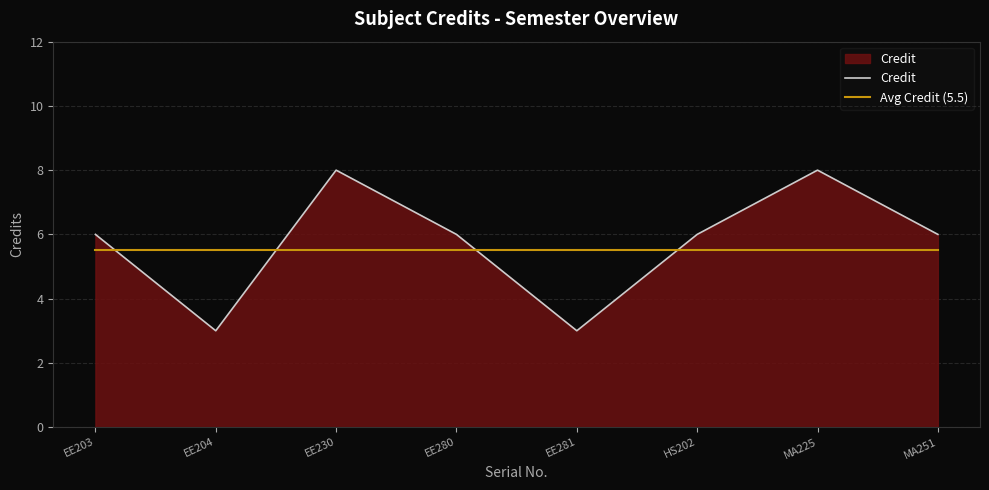

What is the minimum value for Avg Credit (5.5)?

5.5